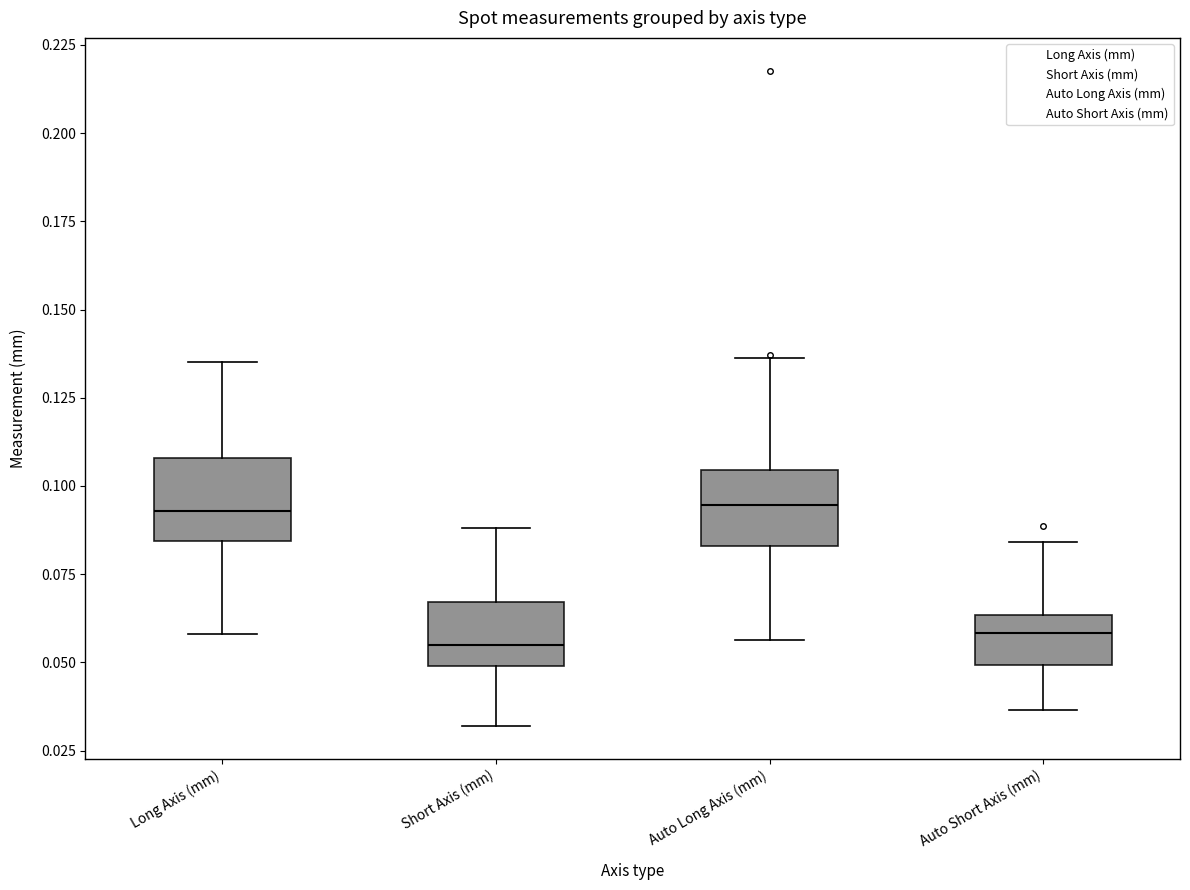

Reading left to right, transcribe this box plot: for each box, give where its median line is, the range the box spans, and where its two whiskers end, as read against the y-axis. The values are not printed on the chart, so give them approximately, as read against the axis.

Long Axis (mm): median 0.095, box 0.085 to 0.110, whiskers 0.060 to 0.135
Short Axis (mm): median 0.055, box 0.050 to 0.065, whiskers 0.030 to 0.090
Auto Long Axis (mm): median 0.095, box 0.085 to 0.105, whiskers 0.055 to 0.135
Auto Short Axis (mm): median 0.060, box 0.050 to 0.065, whiskers 0.035 to 0.085